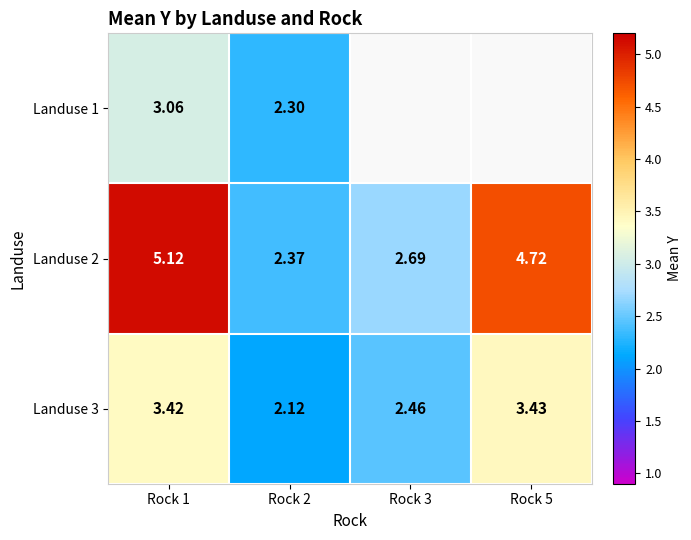

Is the value of Landuse 3 at Rock 2 greater than the value of Landuse 2 at Rock 5?

No